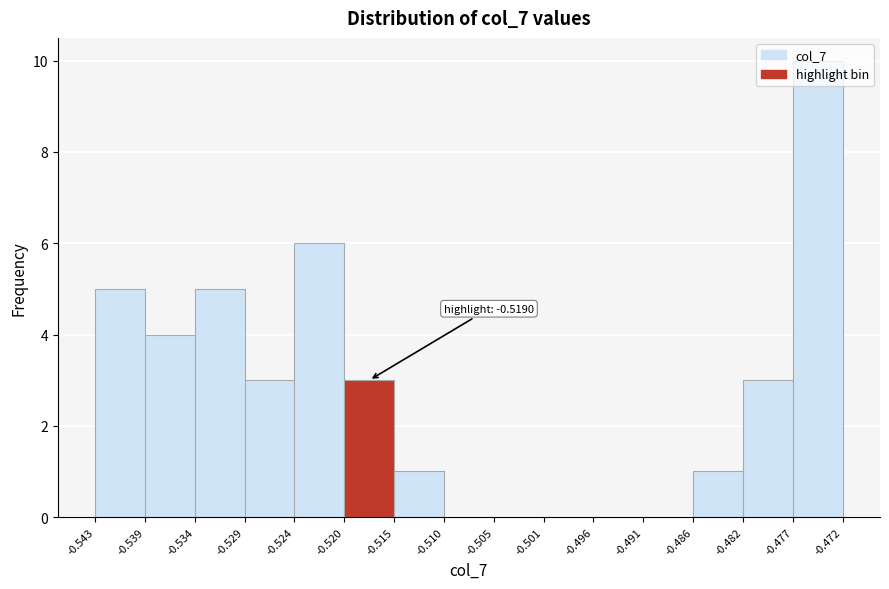

Which range on the x-axis has the tallest bar?

-0.477 to -0.472